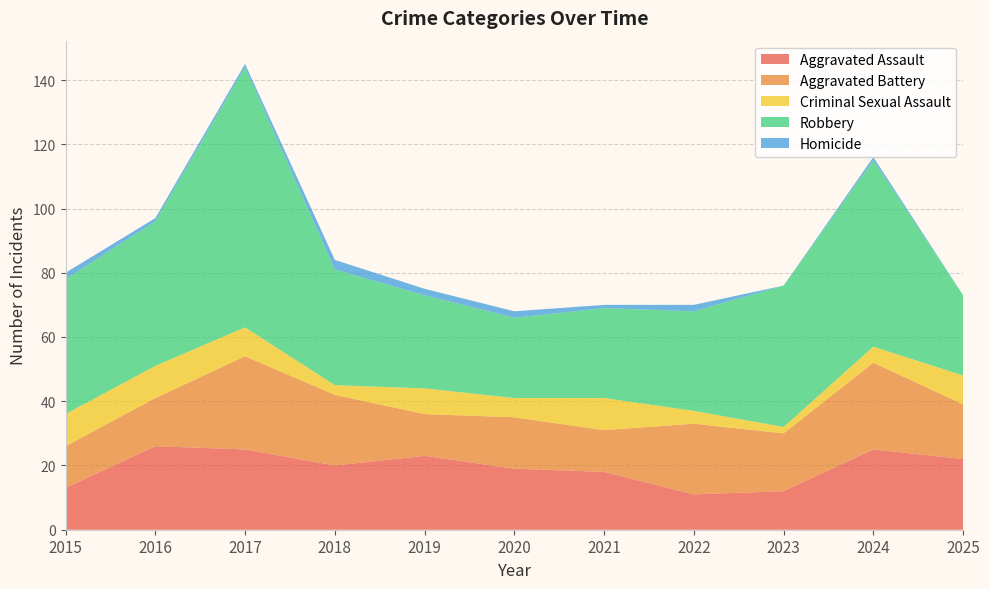

Reading left to right, transcribe all the data shown in this chart.

Aggravated Assault: 2015=13	2016=26	2017=25	2018=20	2019=23	2020=19	2021=18	2022=11	2023=12	2024=25	2025=22
Aggravated Battery: 2015=13	2016=15	2017=29	2018=22	2019=13	2020=16	2021=13	2022=22	2023=18	2024=27	2025=17
Criminal Sexual Assault: 2015=10	2016=10	2017=9	2018=3	2019=8	2020=6	2021=10	2022=4	2023=2	2024=5	2025=9
Robbery: 2015=42	2016=45	2017=81	2018=36	2019=29	2020=25	2021=28	2022=31	2023=44	2024=58	2025=25
Homicide: 2015=2	2016=1	2017=1	2018=3	2019=2	2020=2	2021=1	2022=2	2023=0	2024=1	2025=0